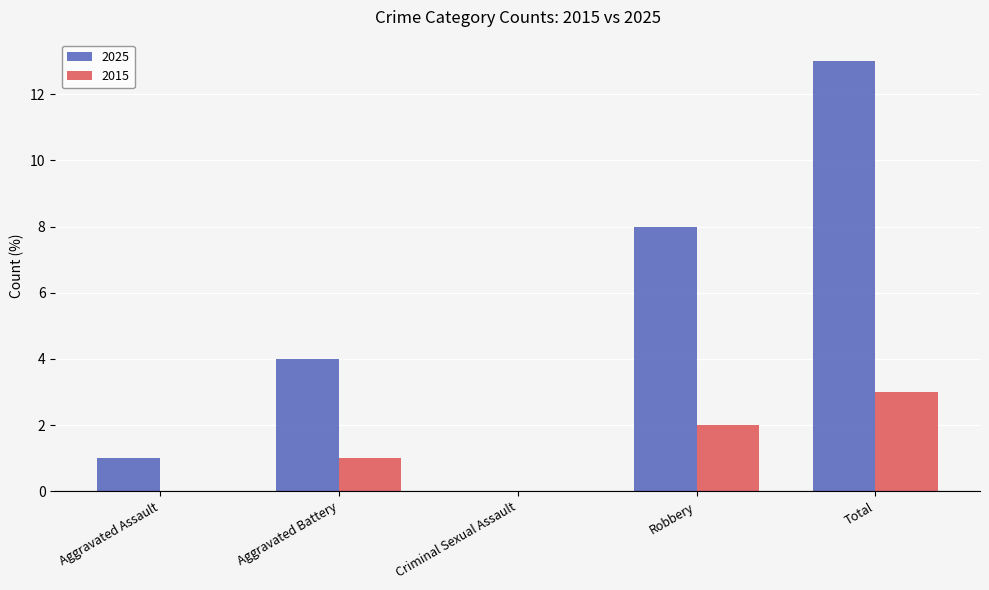

Is it true that 2025 equals 13 at Total?

True